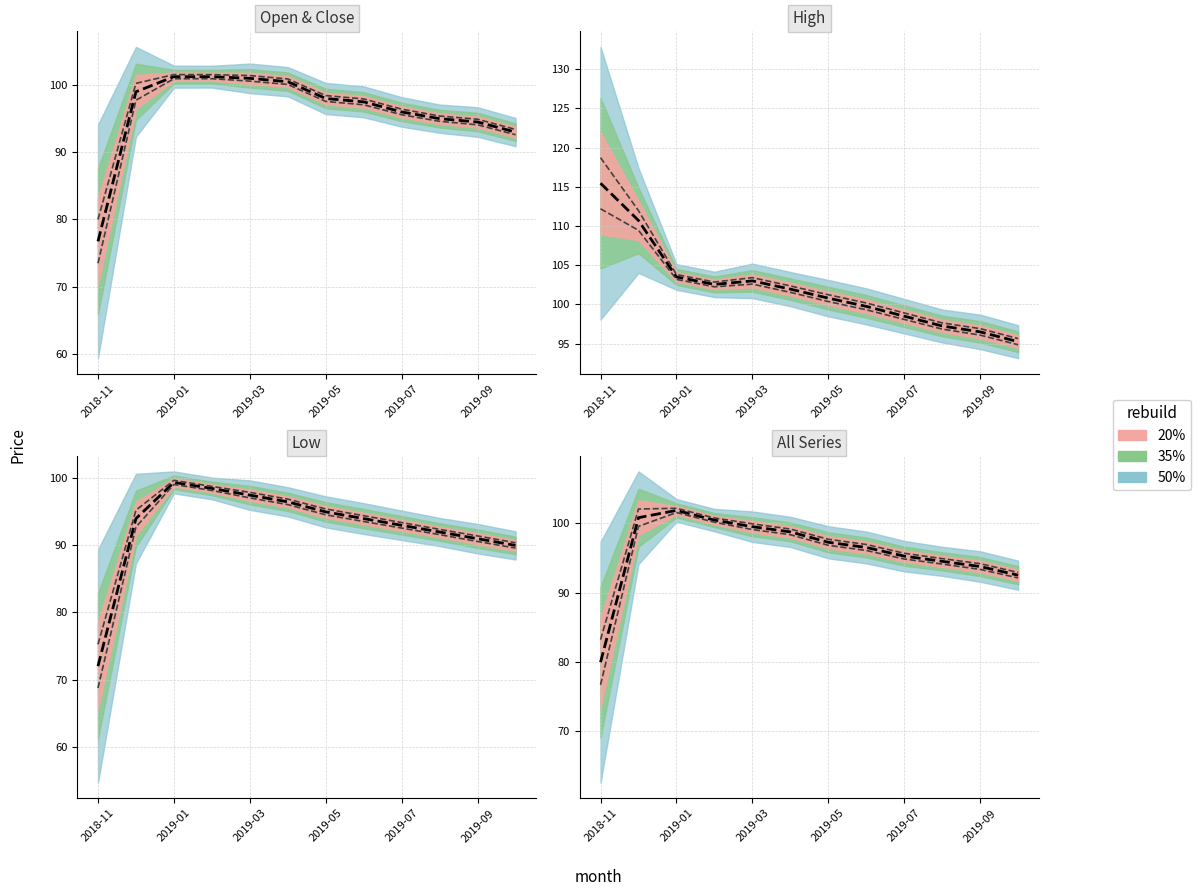

How many lines are shown in the chart?

4